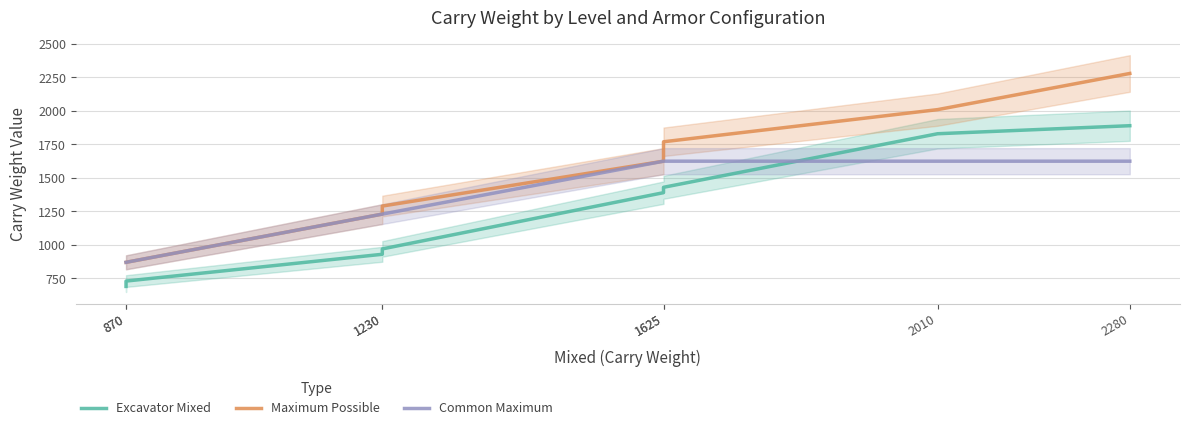

Rank the series by their average value, from highest to lowest.

Maximum Possible, Common Maximum, Excavator Mixed